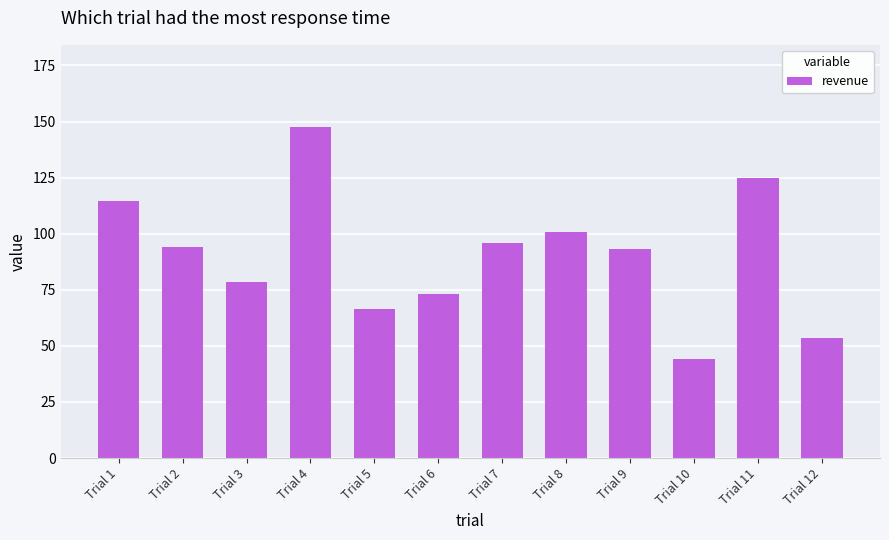

Which has a higher value, Trial 6 or Trial 7?

Trial 7